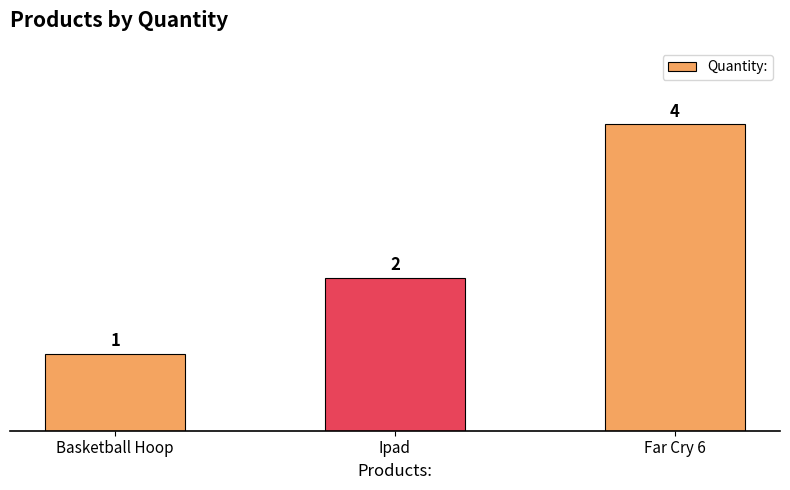

True or false: the data shows 3 at Far Cry 6.

False